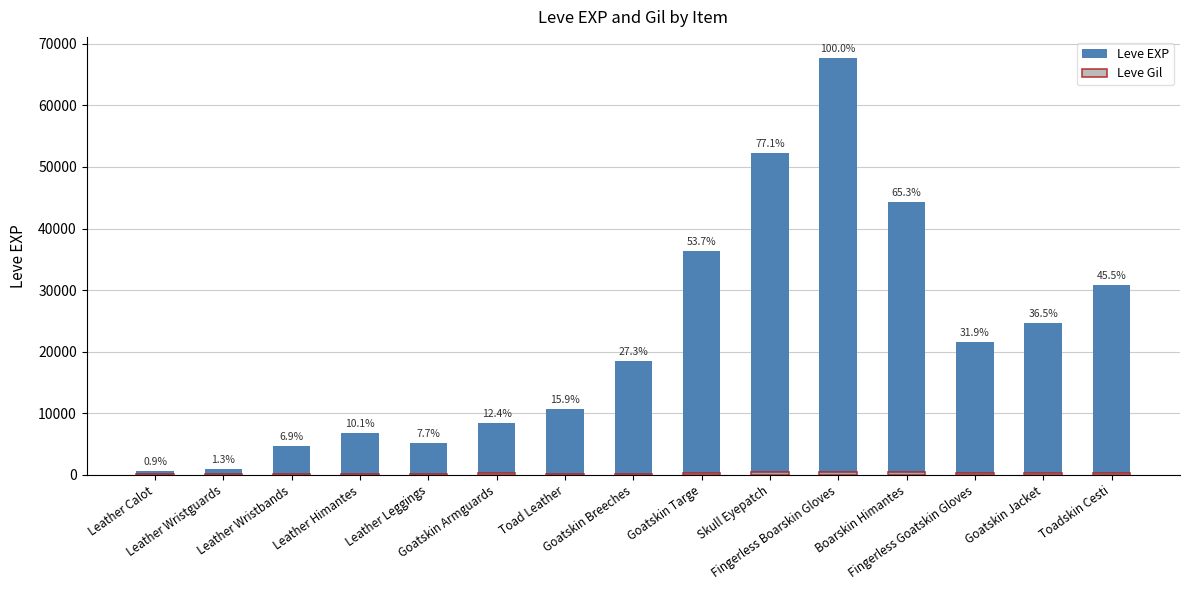

Which series has the largest total across all categories?

Leve EXP